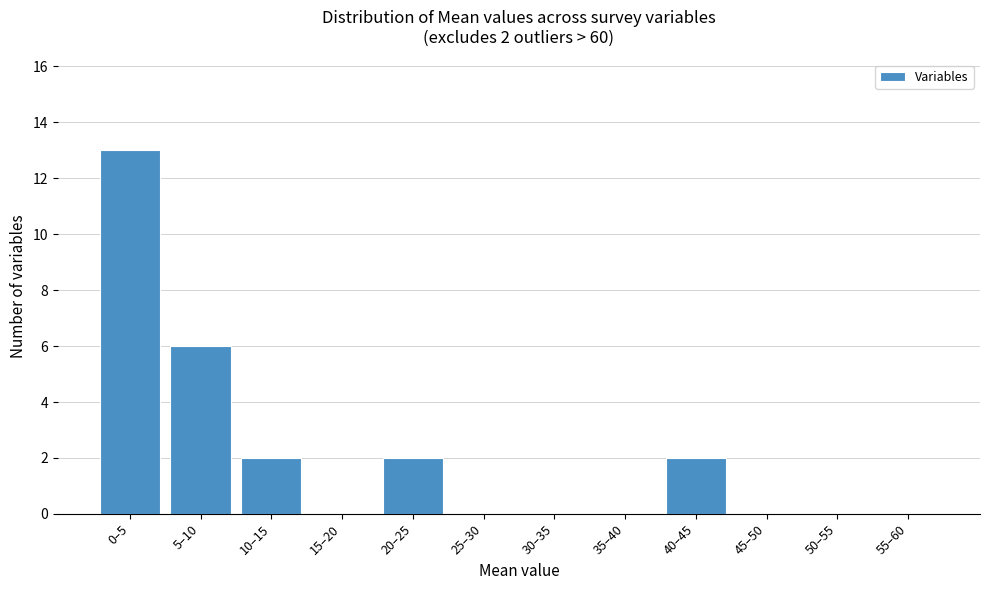

Reading right to left, extract all data points from this chart.

55–60=0	50–55=0	45–50=0	40–45=2	35–40=0	30–35=0	25–30=0	20–25=2	15–20=0	10–15=2	5–10=6	0–5=13